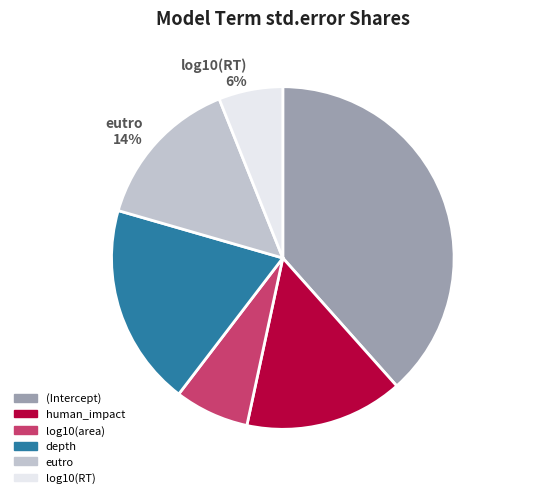

Which has a higher value, log10(area) or human_impact?

human_impact